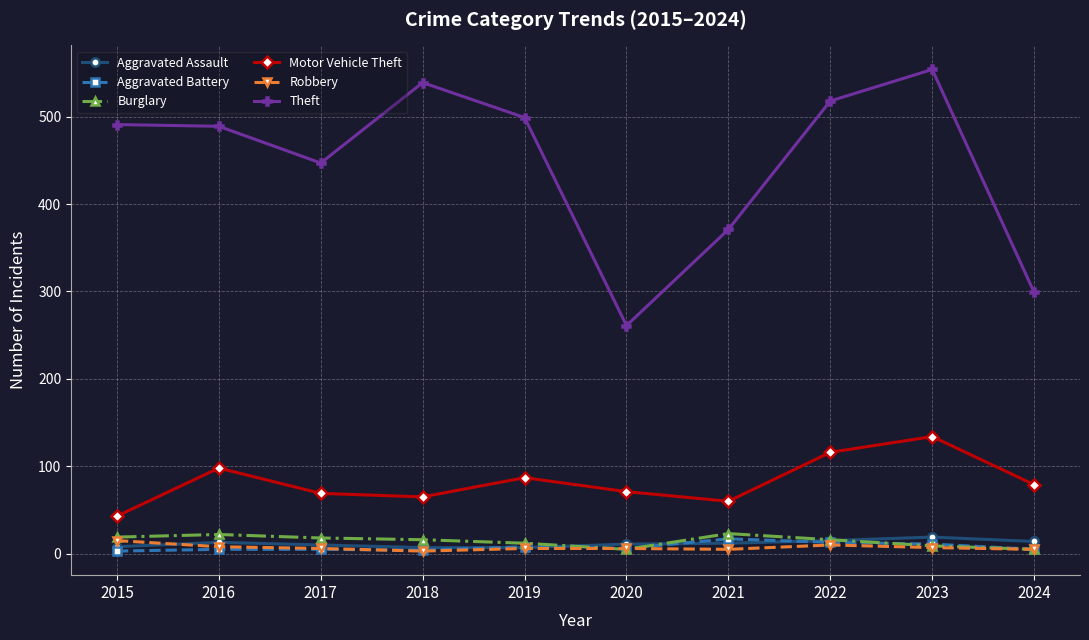

Which series has the widest spread of values?

Theft